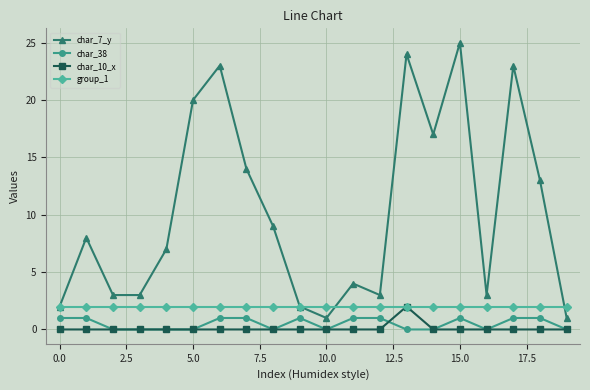

Which series has the widest spread of values?

char_7_y